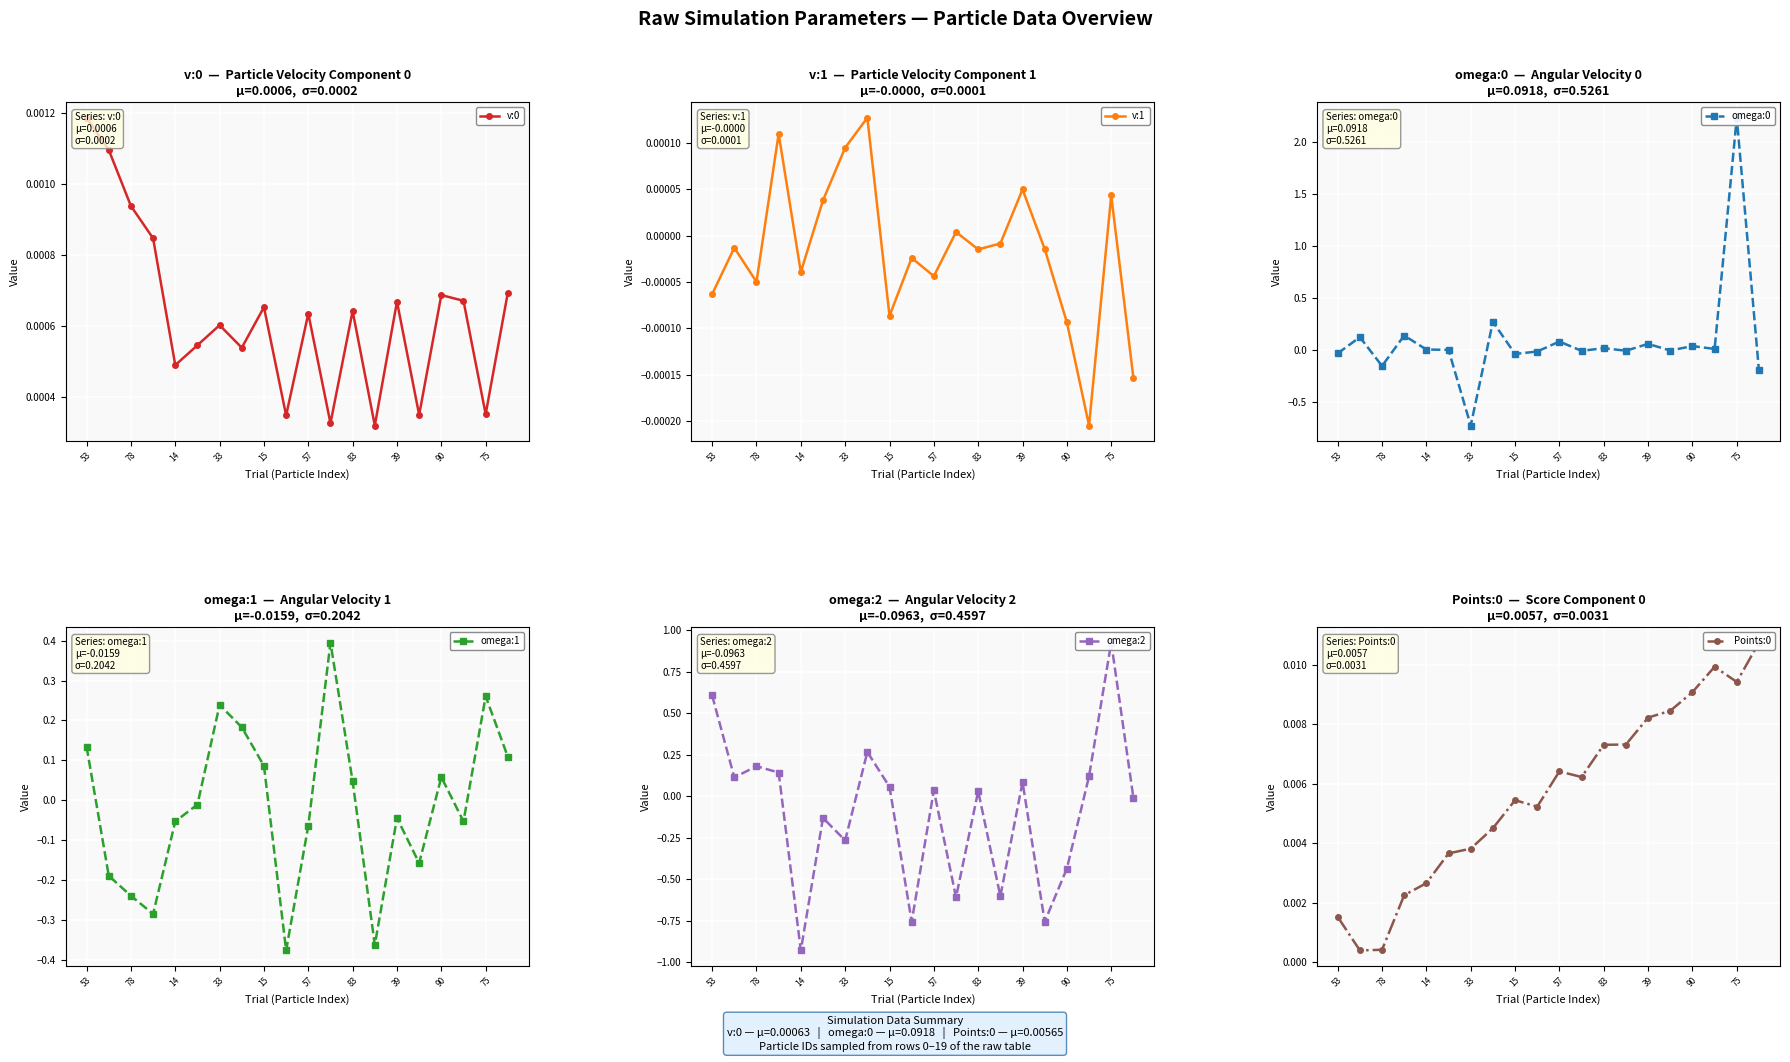

How many interior local valleys does the v:1 series have?

6